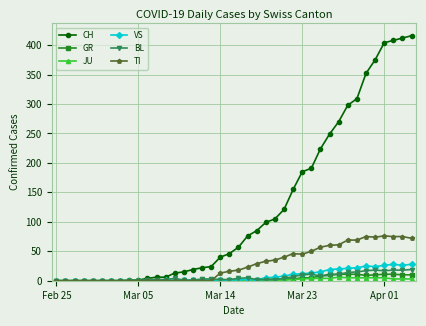

Which series has the largest total across all categories?

CH